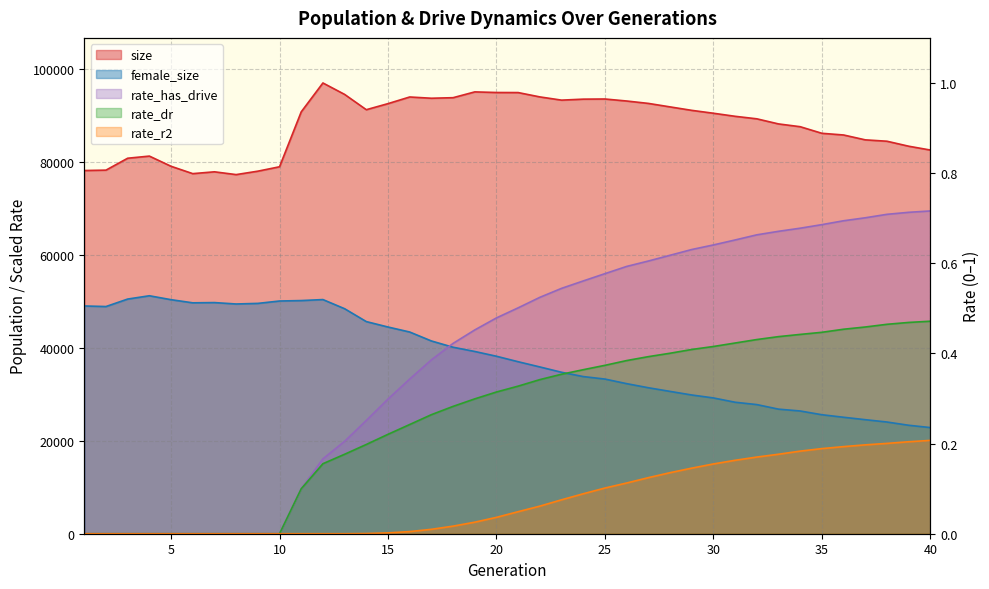

At which label does female_size first exceed 38195?

1